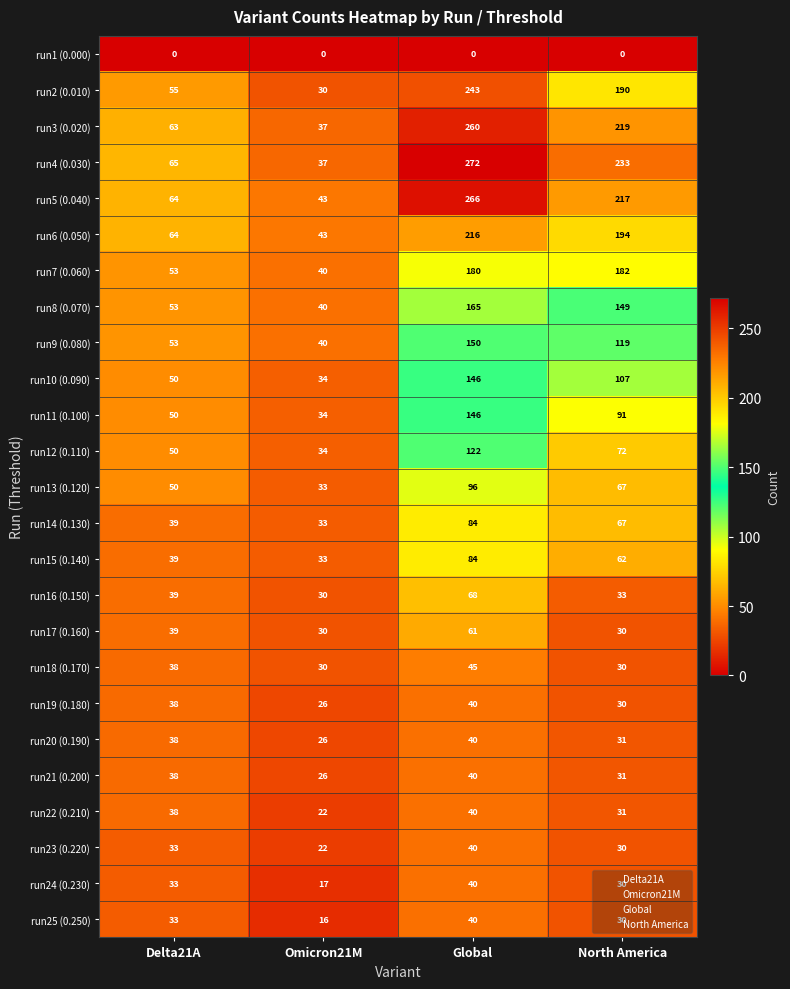

What is the average value of the run19 (0.180) series?

34